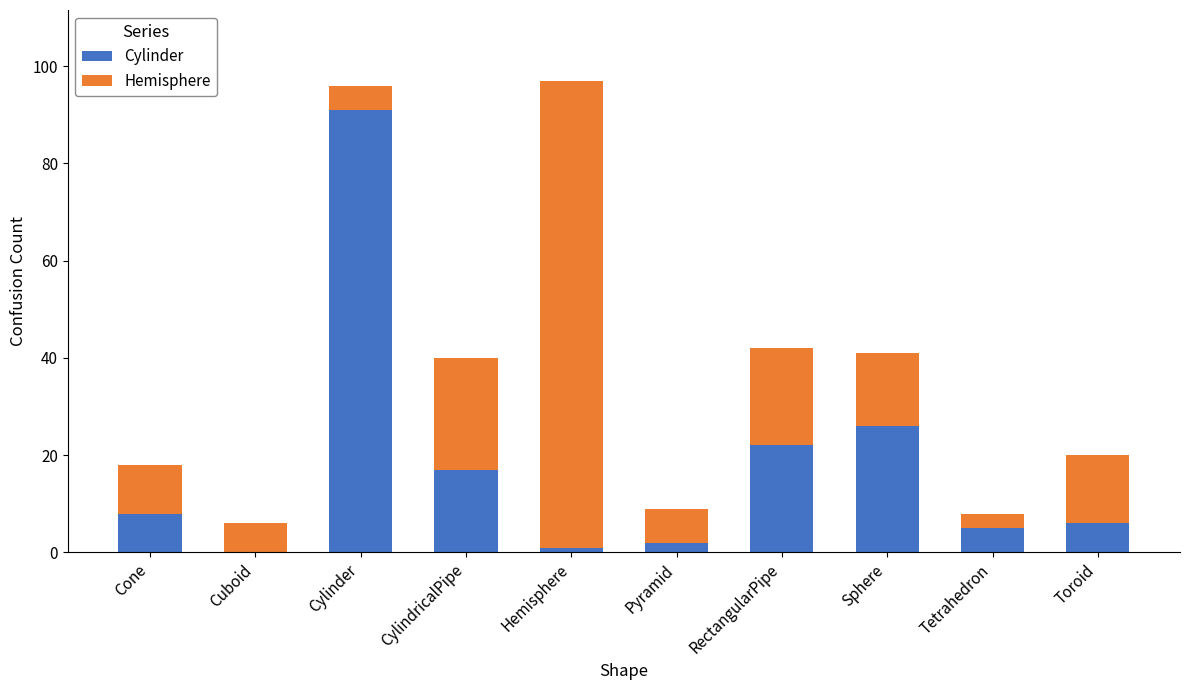

The Cylinder series shows 13 at Sphere. True or false?

False